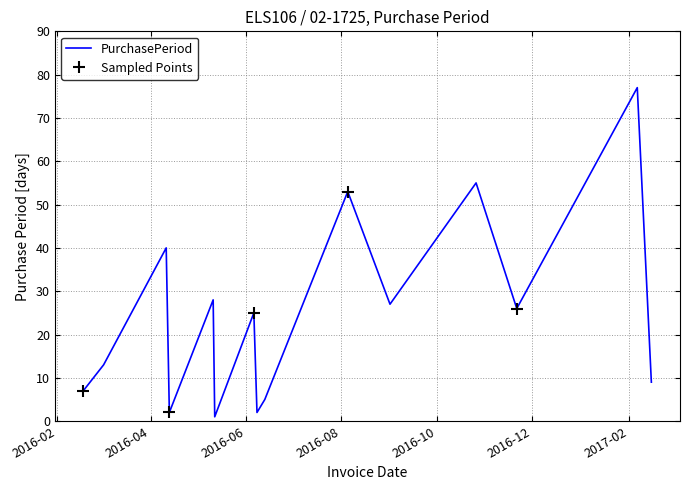

How many series are shown in this chart?

1